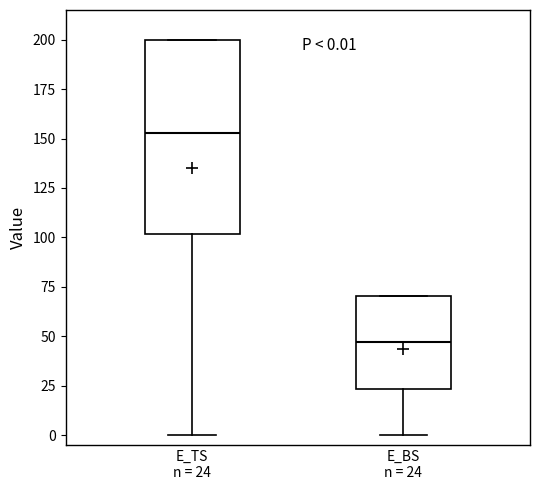

Which box has the lowest median line?

E_BS n = 24